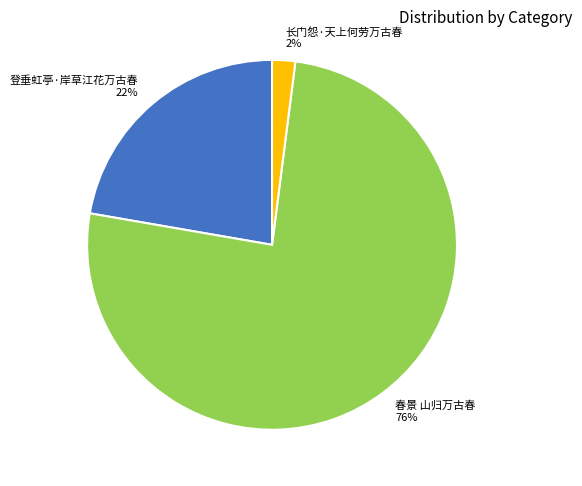

Which slice represents more than half of the pie?

春景 山归万古春